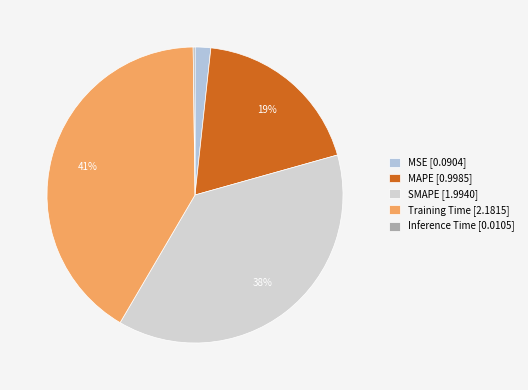

To the nearest percent, what is the average slice percentage?

20%